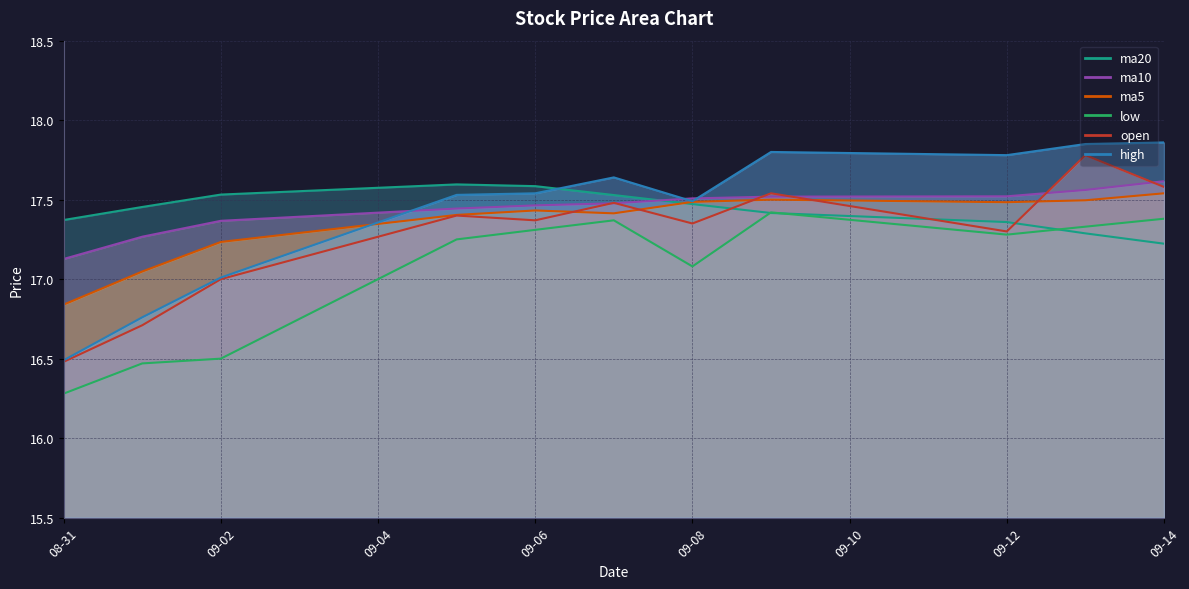

What position from the left is 2016-09-05?

4